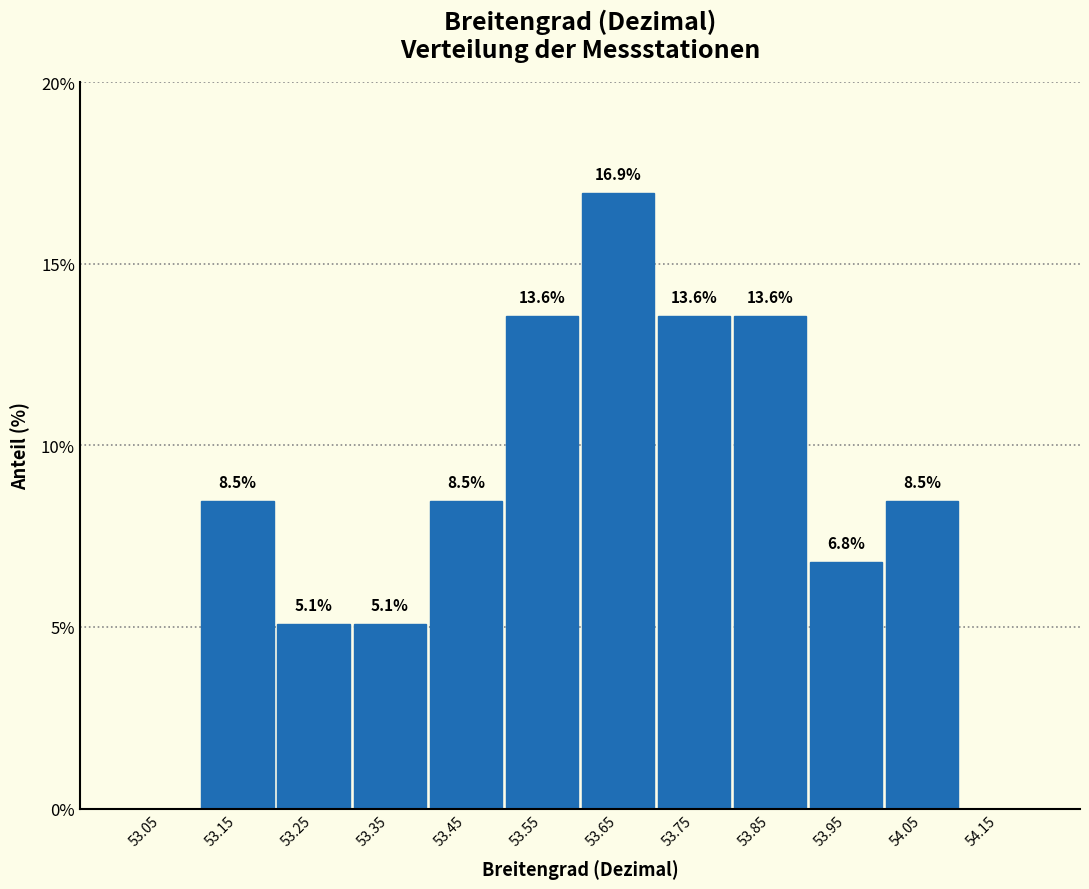

Over which range of the x-axis is the bar tallest?

53.6 to 53.7